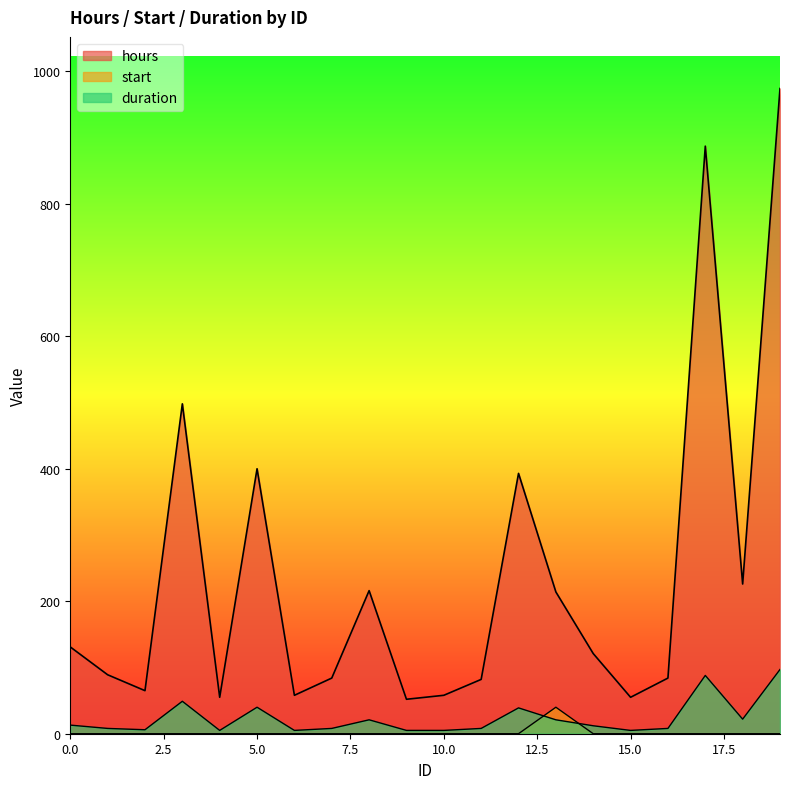

True or false: start has a value of 0 at 8.

True